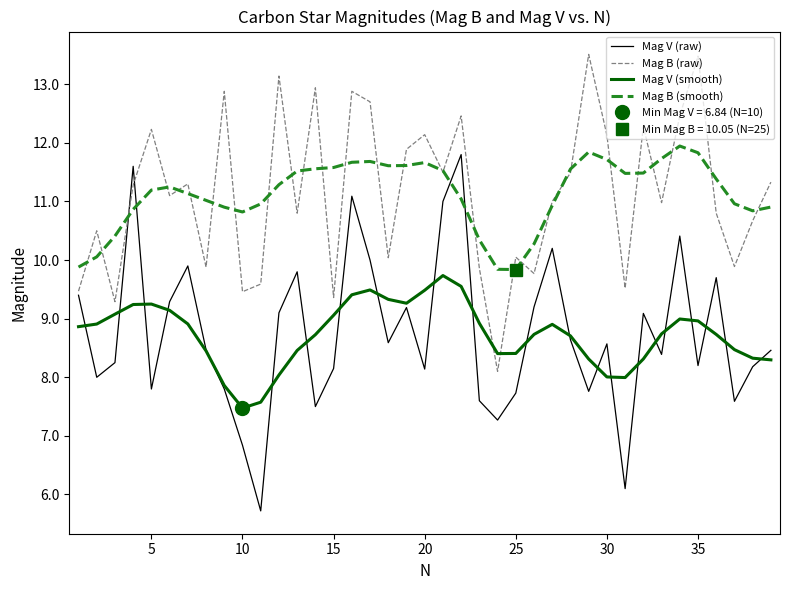

What is the smallest value displayed?

5.7